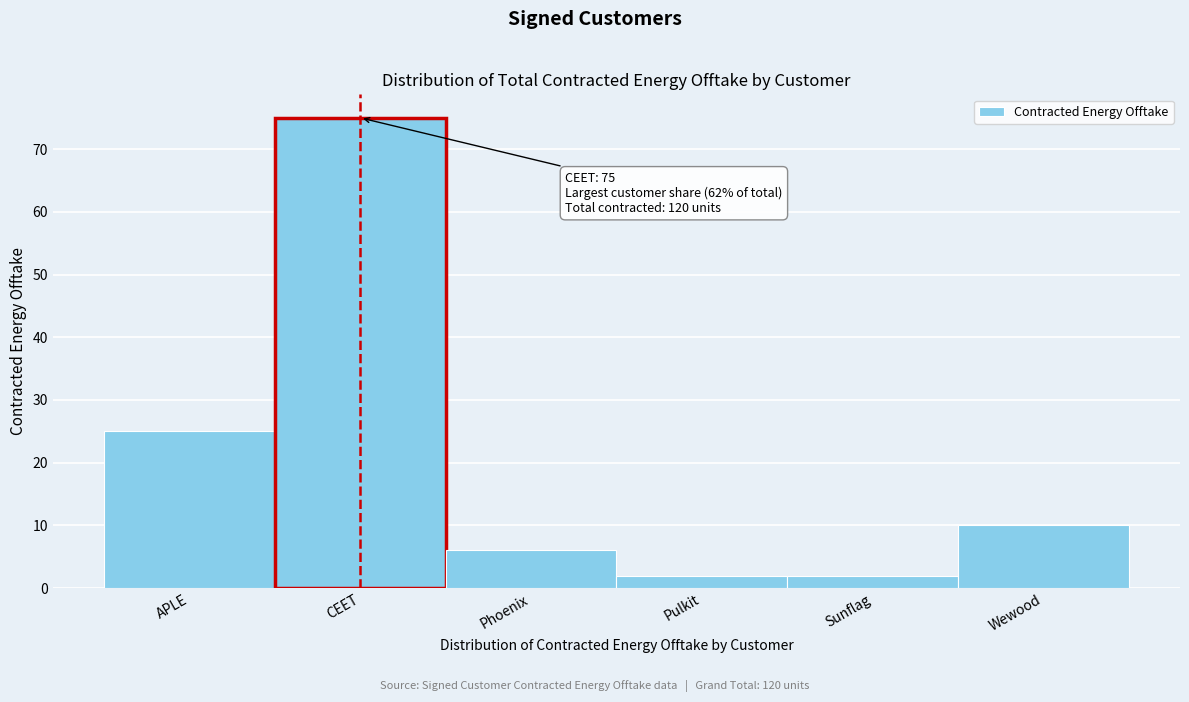

Reading left to right, list all the values displayed in this chart.

25	75	6	2	2	10